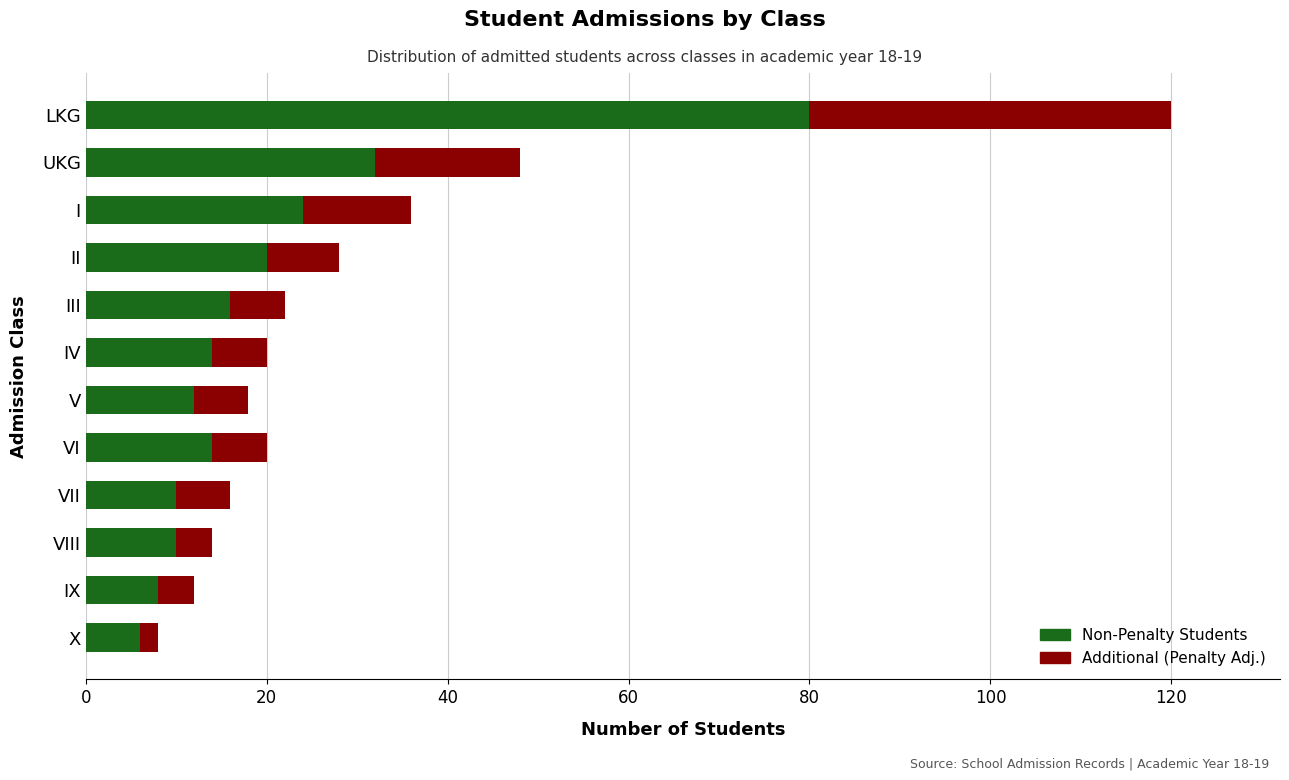

What is the difference between the Non-Penalty Students values at II and IV?

6